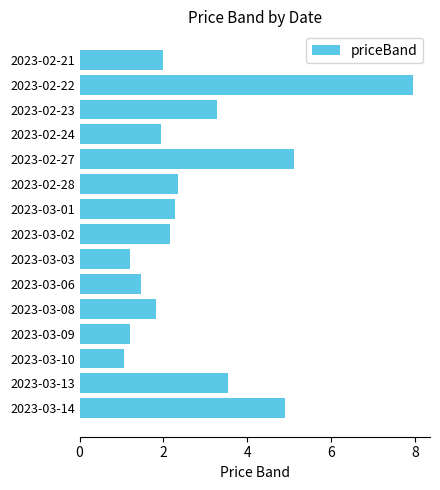

Approximately how many times larger is the value at 2023-03-14 compared to 2023-02-21?

2.5